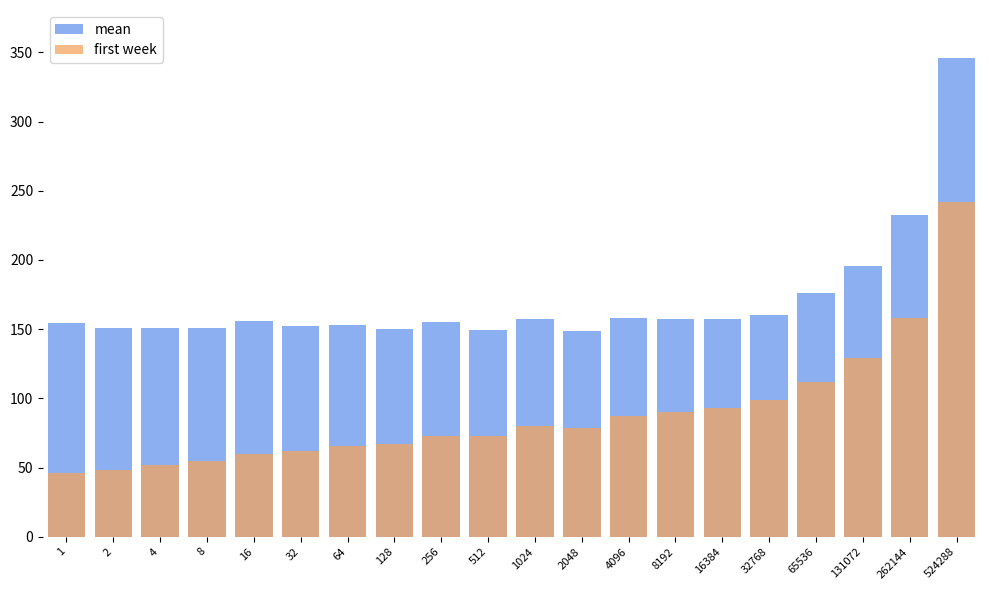

What is the difference between the mean values at 16 and 128?

5.7